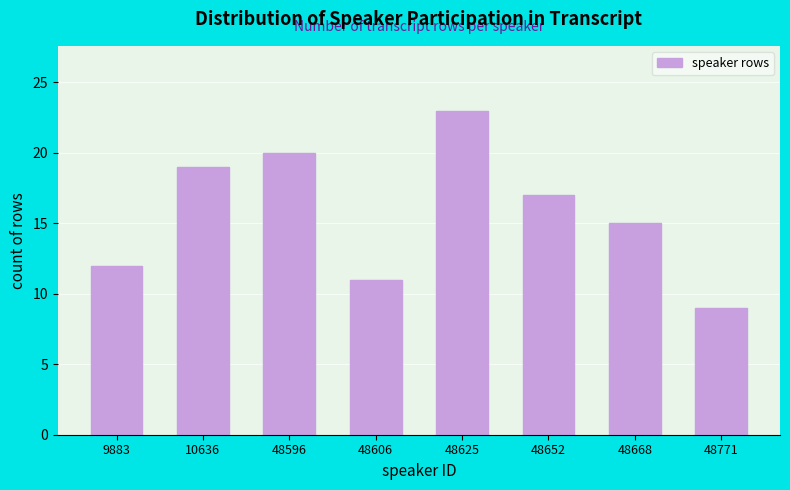

Reading left to right, what are all the values shown in this chart?

9883=12	10636=19	48596=20	48606=11	48625=23	48652=17	48668=15	48771=9